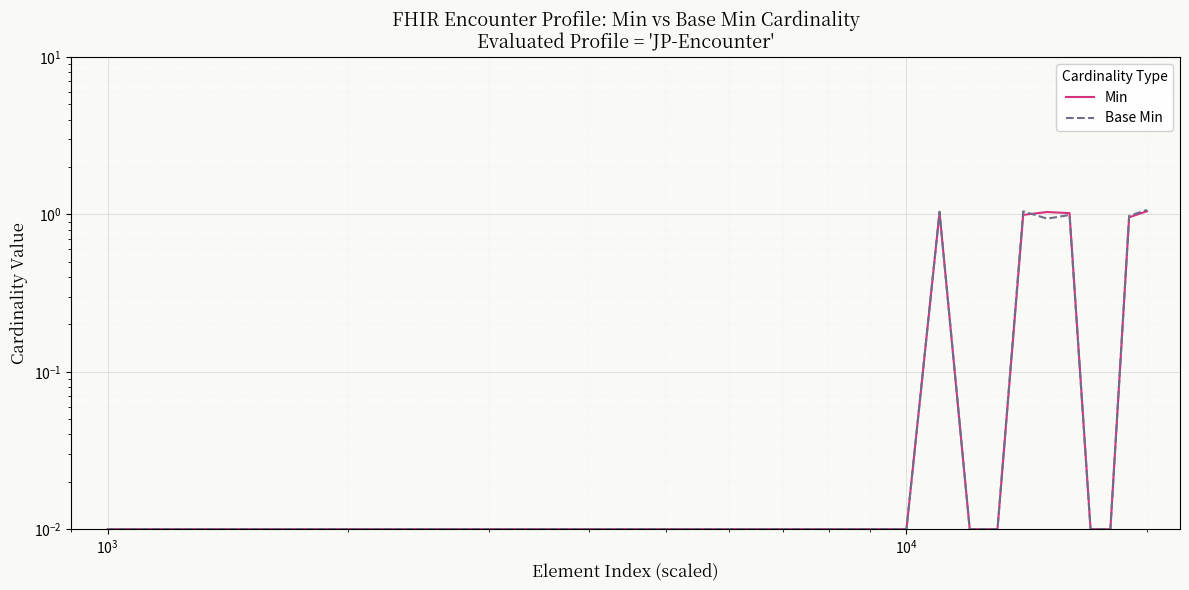

After their last crossing, which series has the higher values: Base Min or Min?

Min